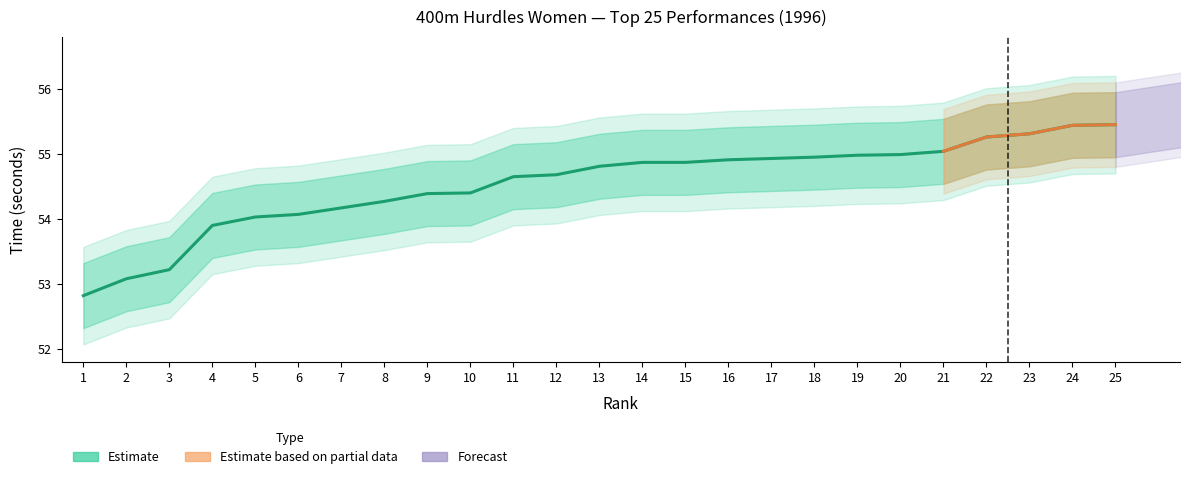

How many lines are shown in the chart?

1